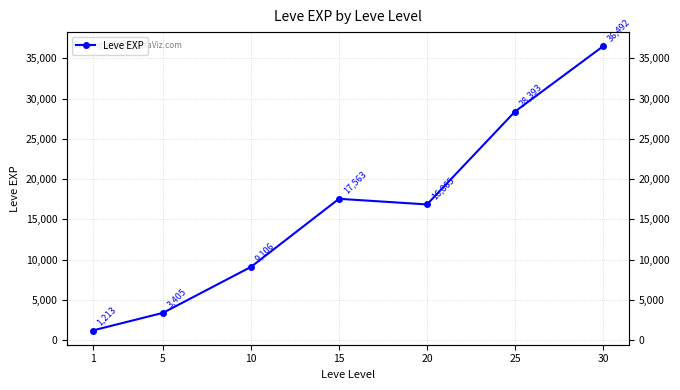

List the labels in order of value, largest first.

30, 25, 15, 20, 10, 5, 1